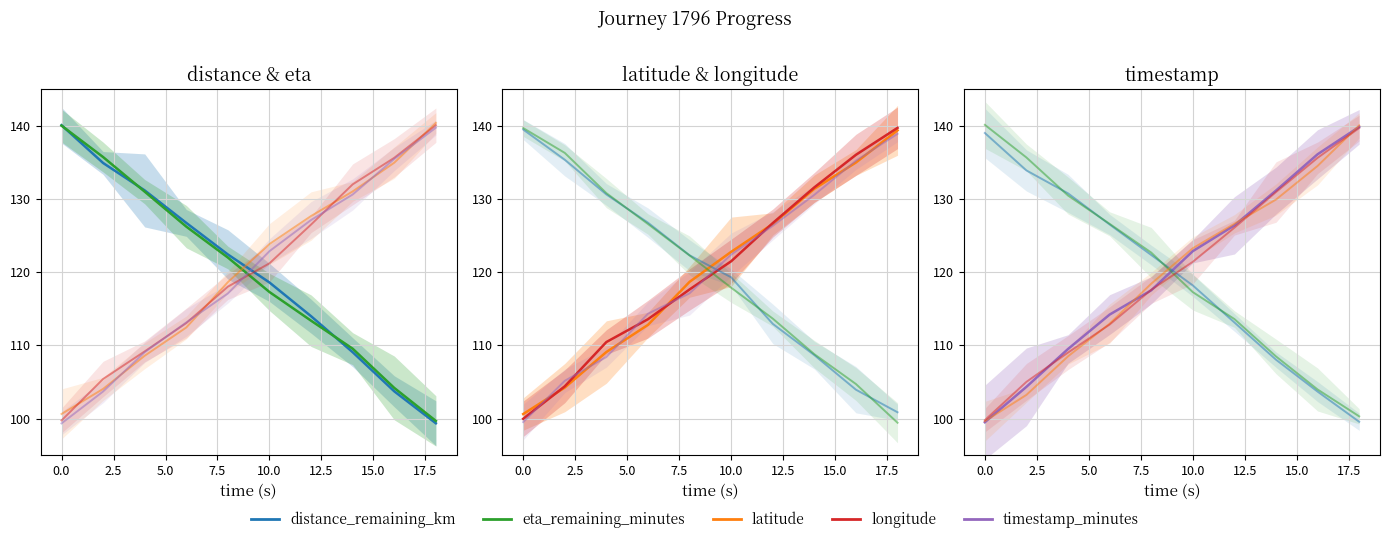

How many lines are shown in the chart?

5